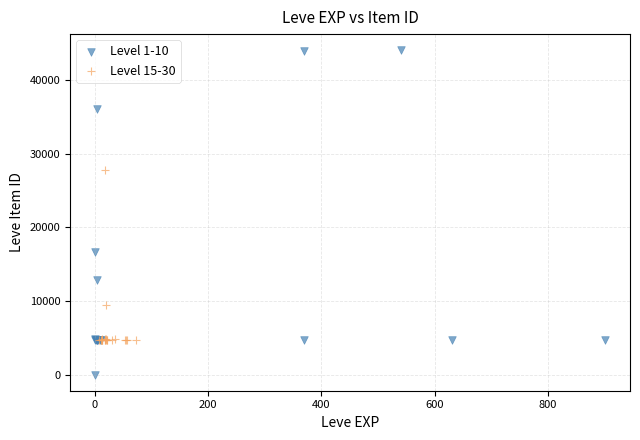

Which series reaches the minimum Y coordinate?

Level 1-10